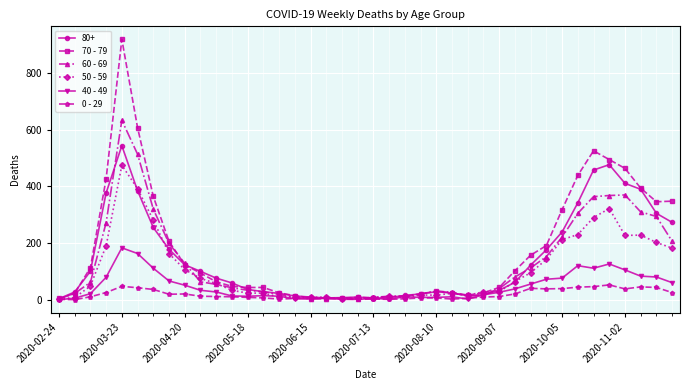

Rank the series by their maximum value, from lowest to highest.

0 - 29, 40 - 49, 50 - 59, 80+, 60 - 69, 70 - 79